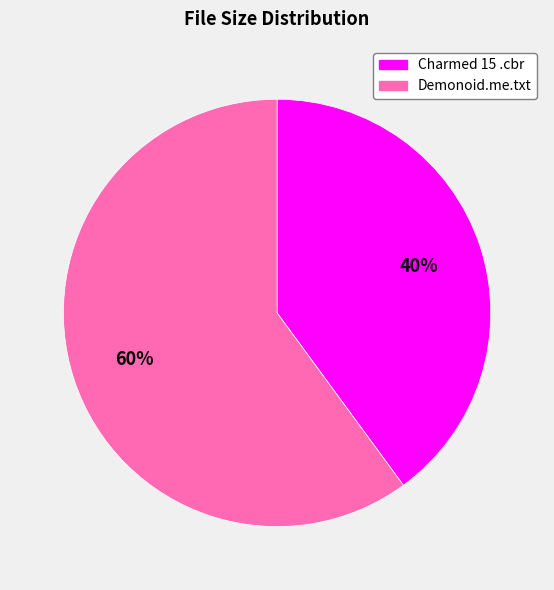

To the nearest percent, what is the average slice percentage?

50%